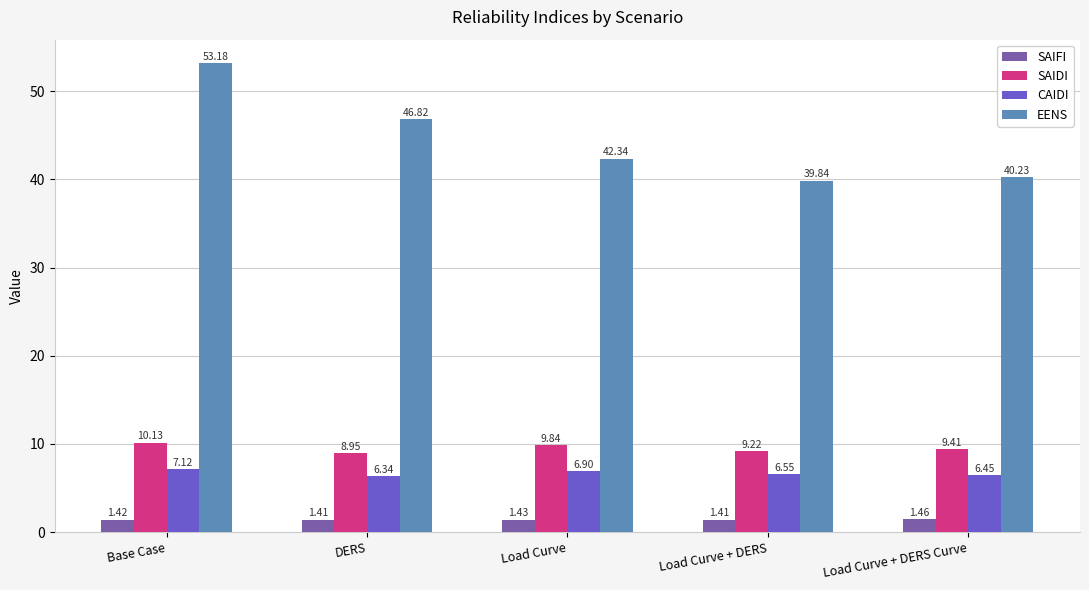

Are the bars horizontal?

No